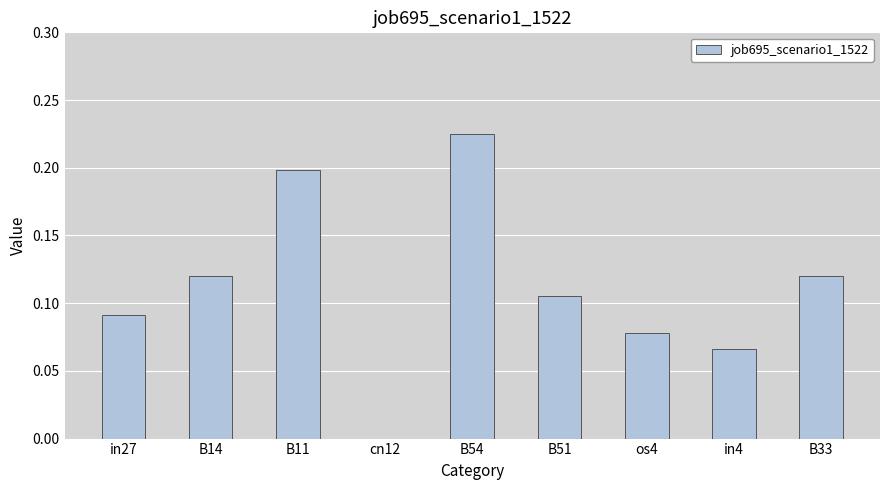

Which has a higher value, in27 or B51?

B51